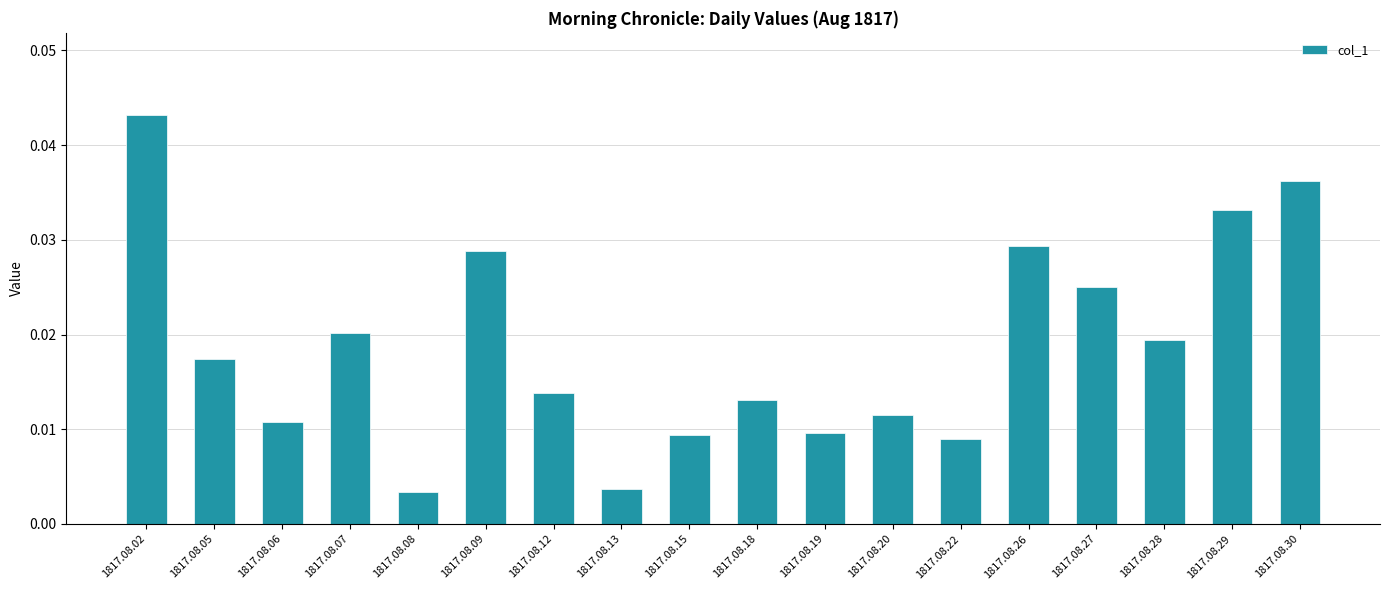

What is the sum of all values?

0.3